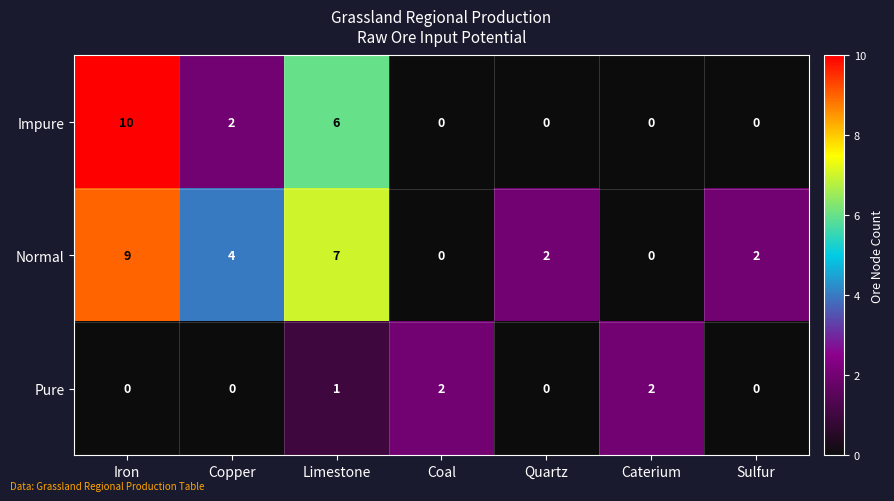

How many series are shown in this chart?

3